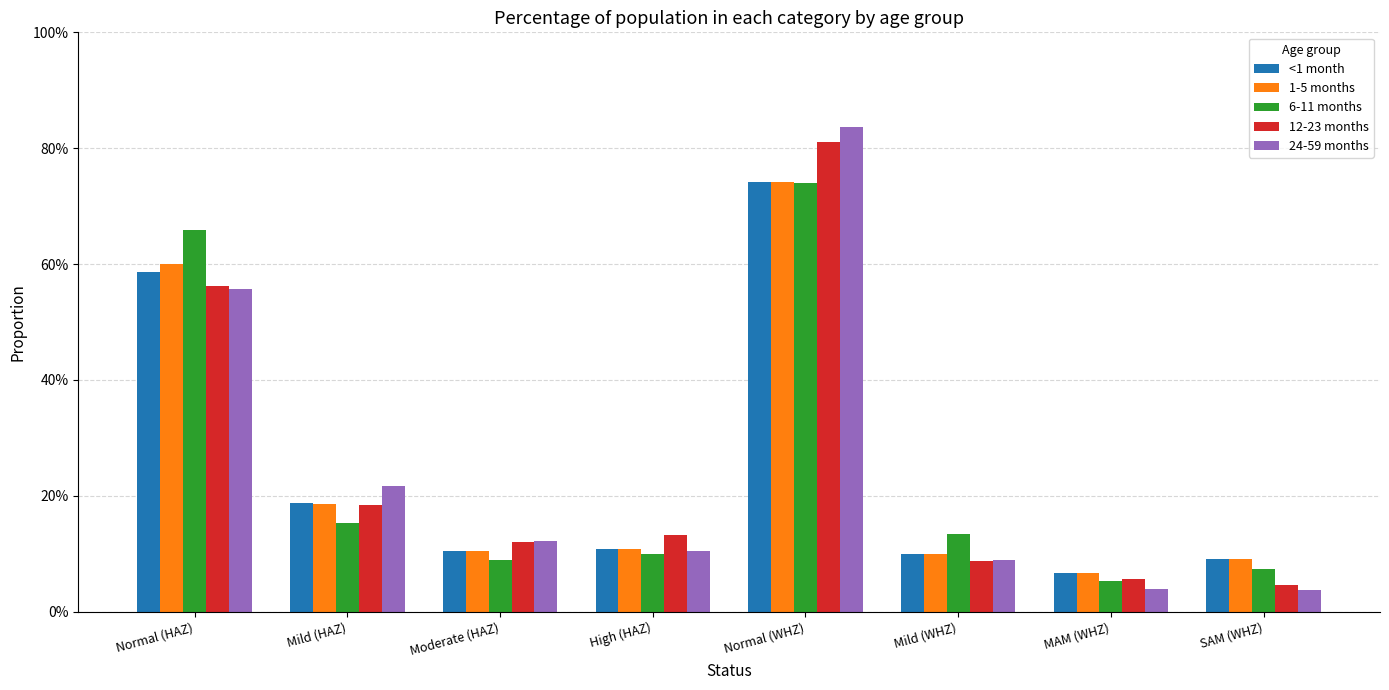

What are all the series names shown in the legend?

<1 month, 1-5 months, 6-11 months, 12-23 months, 24-59 months